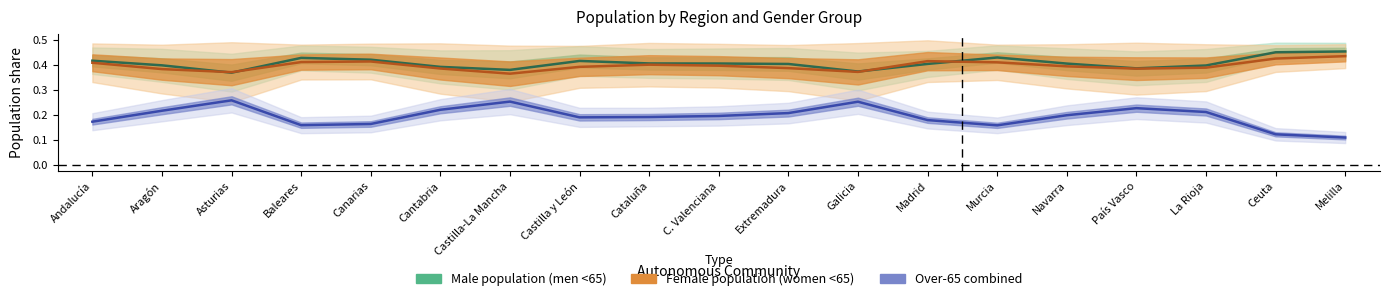

True or false: pob_fem_men65 has more than 0 interior local peaks.

True